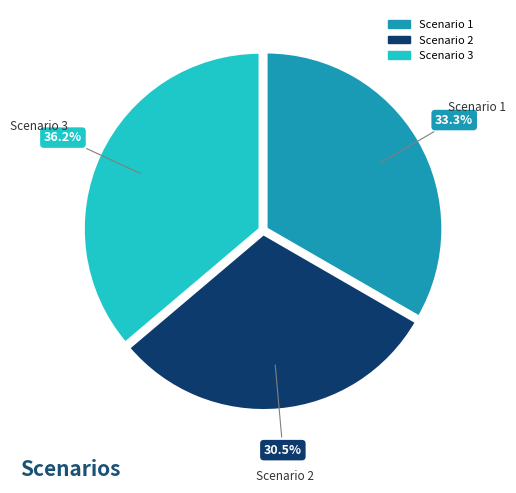

Rank the categories by value from highest to lowest.

Scenario 3, Scenario 1, Scenario 2